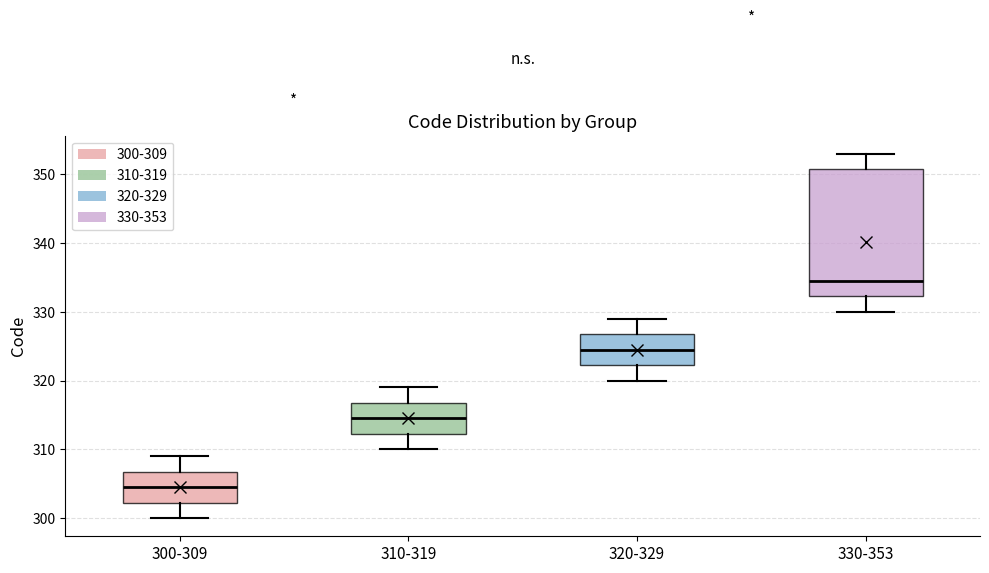

Reading left to right, read every box against the y-axis: the position of its median line, the range the box covers, and the ends of its whiskers. The values are not printed on the chart, so give them approximately, as read against the axis.

300-309: median 305, box 302 to 307, whiskers 300 to 309
310-319: median 315, box 312 to 317, whiskers 310 to 319
320-329: median 325, box 322 to 327, whiskers 320 to 329
330-353: median 335, box 332 to 351, whiskers 330 to 353